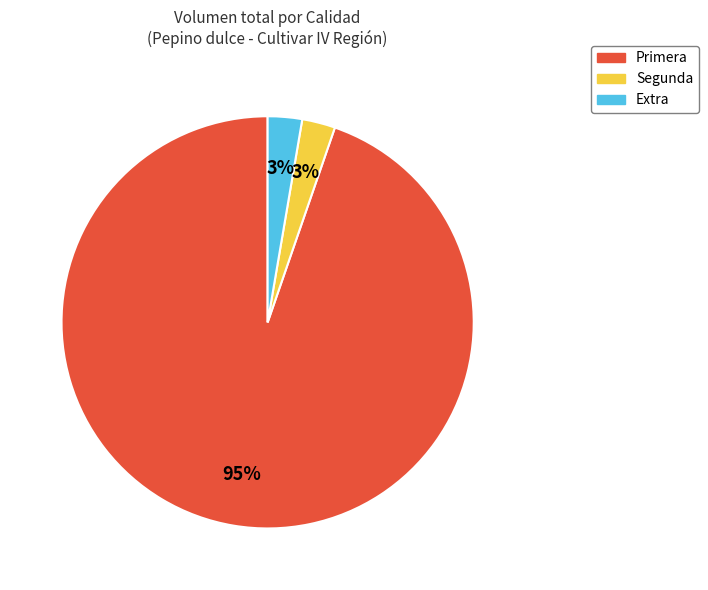

Is there any slice that represents more than half of the pie?

Yes